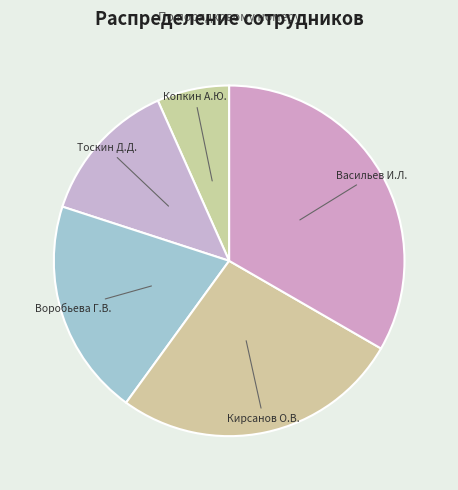

Rank the categories by value from lowest to highest.

Копкин Алексей Юрьевич, Тоскин Денис Давыдович, Воробьева Галина Викторовна, Кирсанов Олег Викторович, Васильев Илья Леонидович